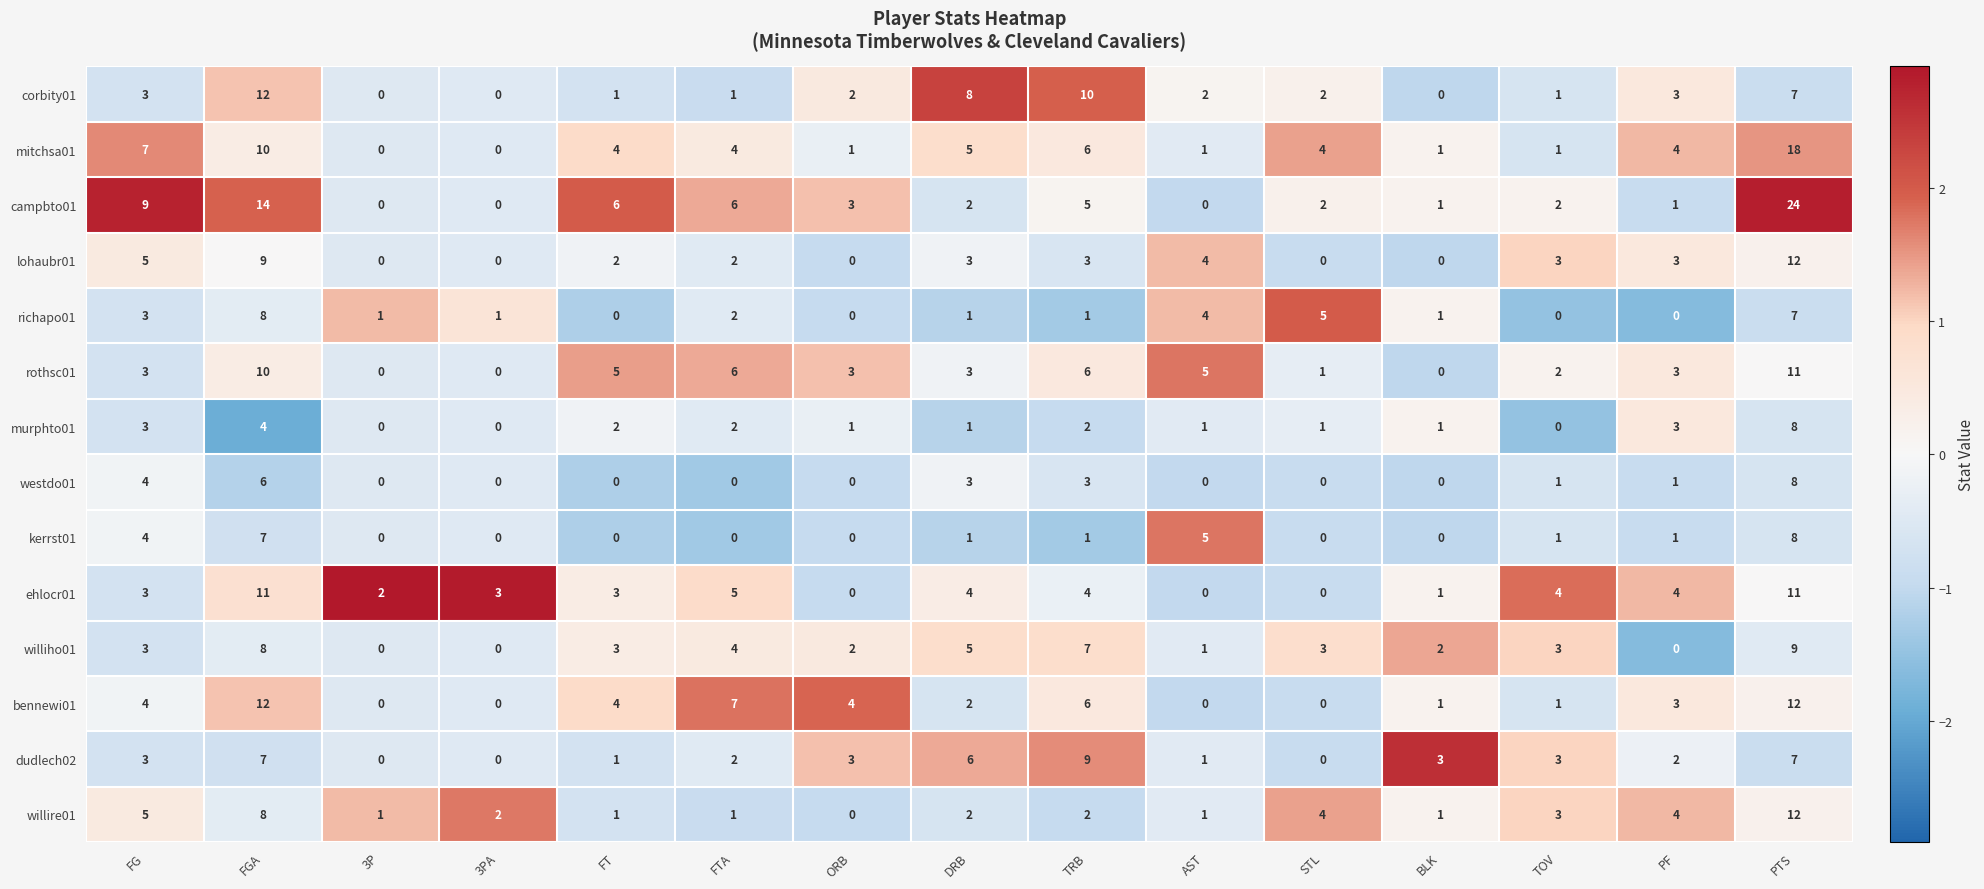

Which series changed the most between TRB and PTS?

campbto01